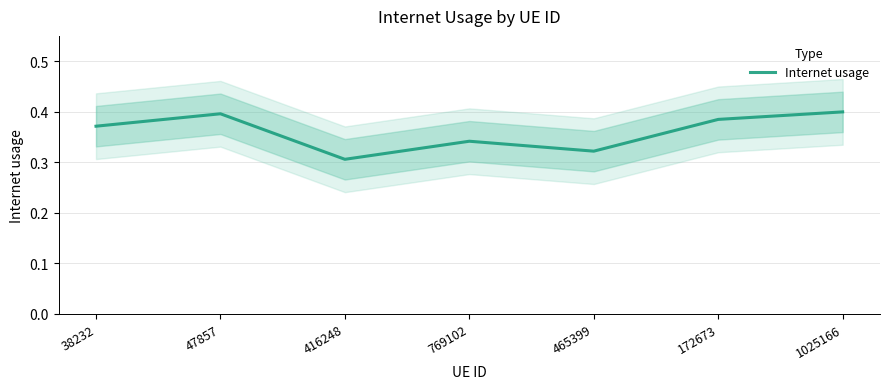

What is the maximum value shown in the chart?

0.4